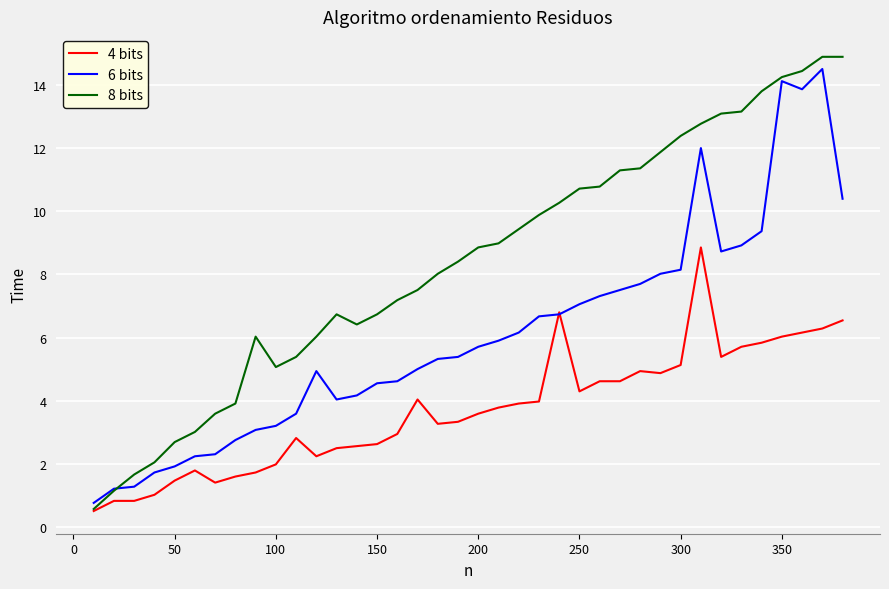

What is the minimum value shown in the chart?

0.5